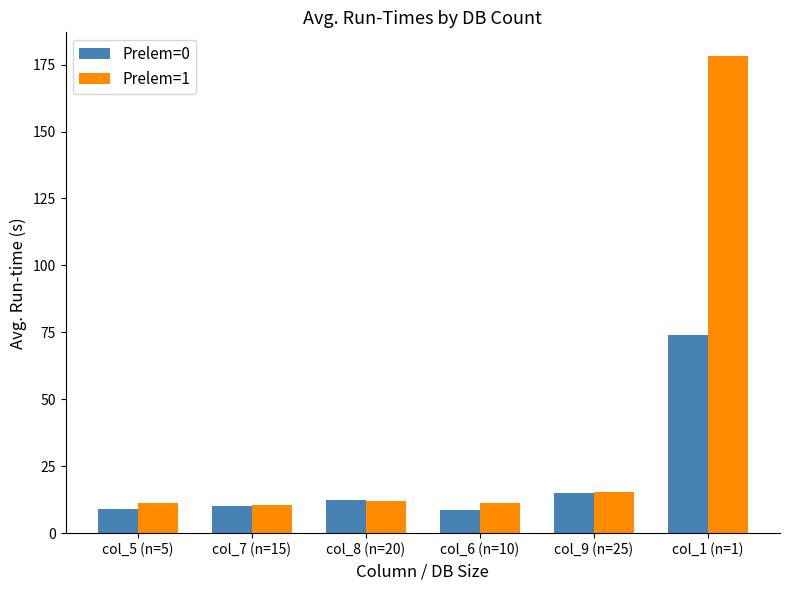

Count the number of categories in the chart.

6